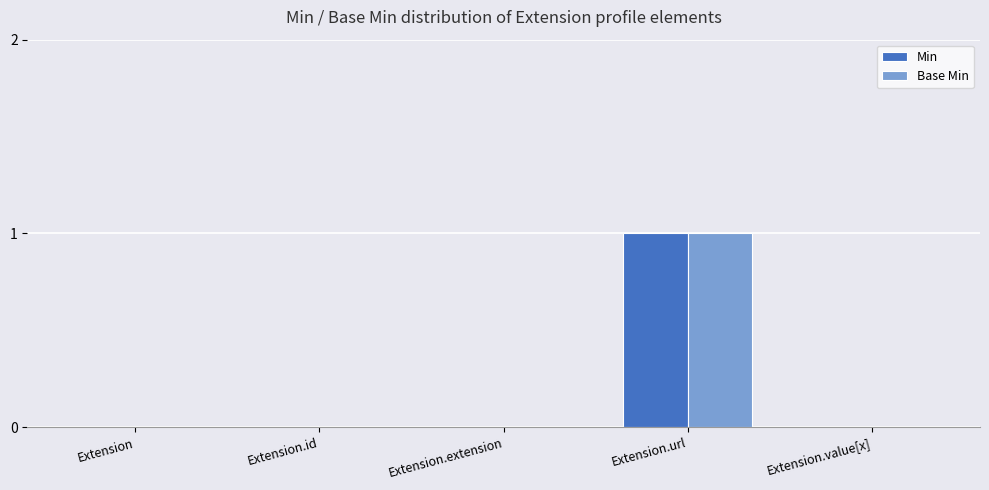

How many distinct data groups are displayed?

2